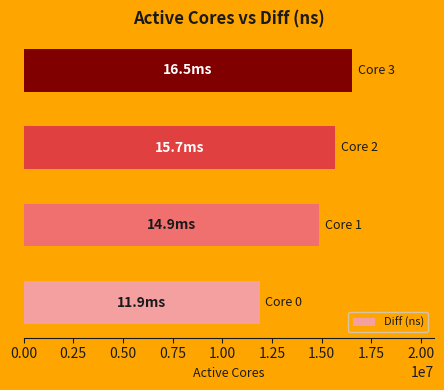

What is the maximum value shown in the chart?

16516170